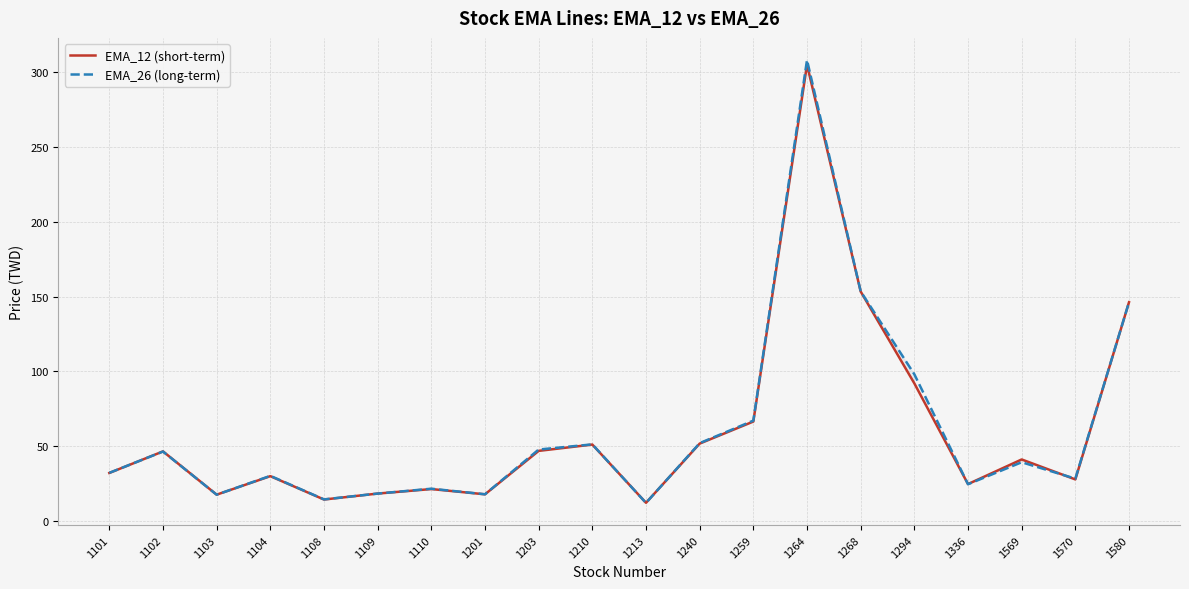

Reading left to right, transcribe all the data shown in this chart.

EMA_12 (short-term): 32.3	46.6	17.8	30.1	14.5	18.5	21.5	18.0	47.0	51.2	12.4	51.9	66.6	304.7	153.3	92.0	24.8	41.3	28.0	146.2
EMA_26 (long-term): 32.3	46.6	17.8	30.3	14.6	18.5	21.8	18.0	47.9	51.3	12.3	52.2	67.2	307.8	153.4	98.1	24.7	39.4	28.5	146.2